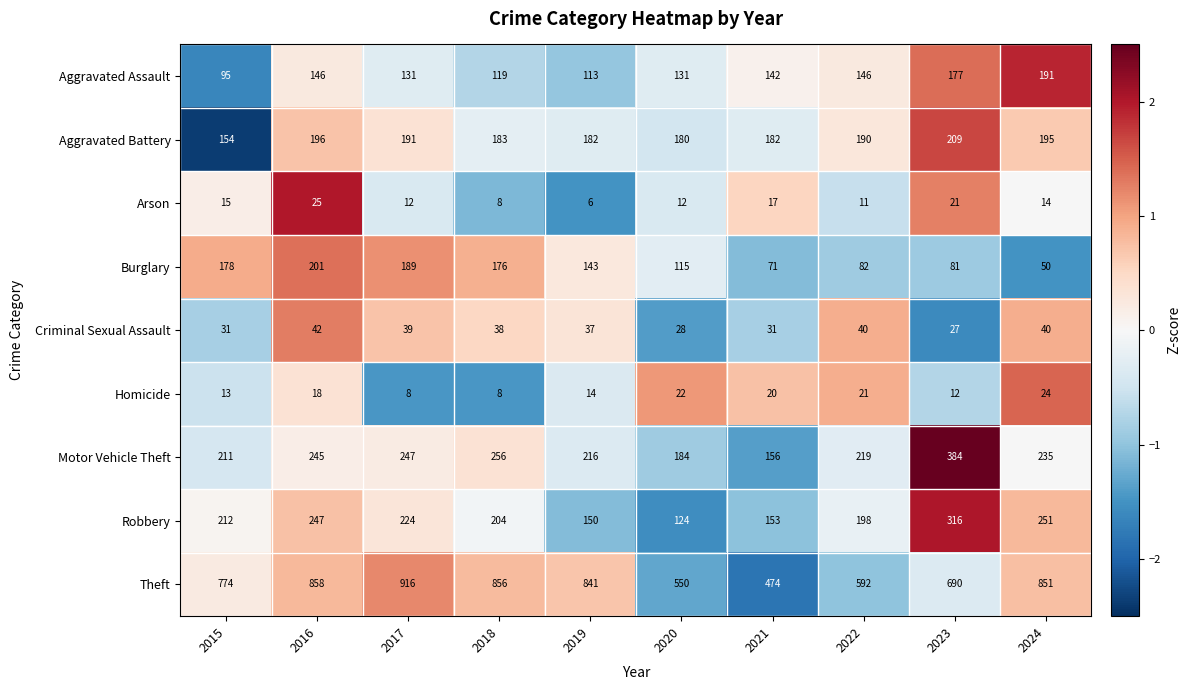

List the series in order of their peak value, lowest first.

Homicide, Arson, Criminal Sexual Assault, Aggravated Assault, Burglary, Aggravated Battery, Robbery, Motor Vehicle Theft, Theft